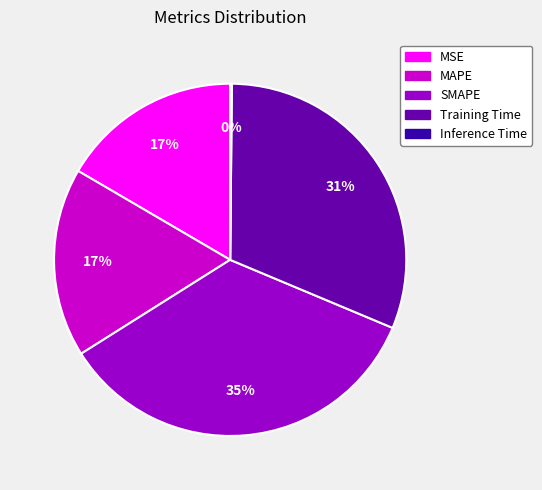

Which category has the biggest portion of the pie?

SMAPE